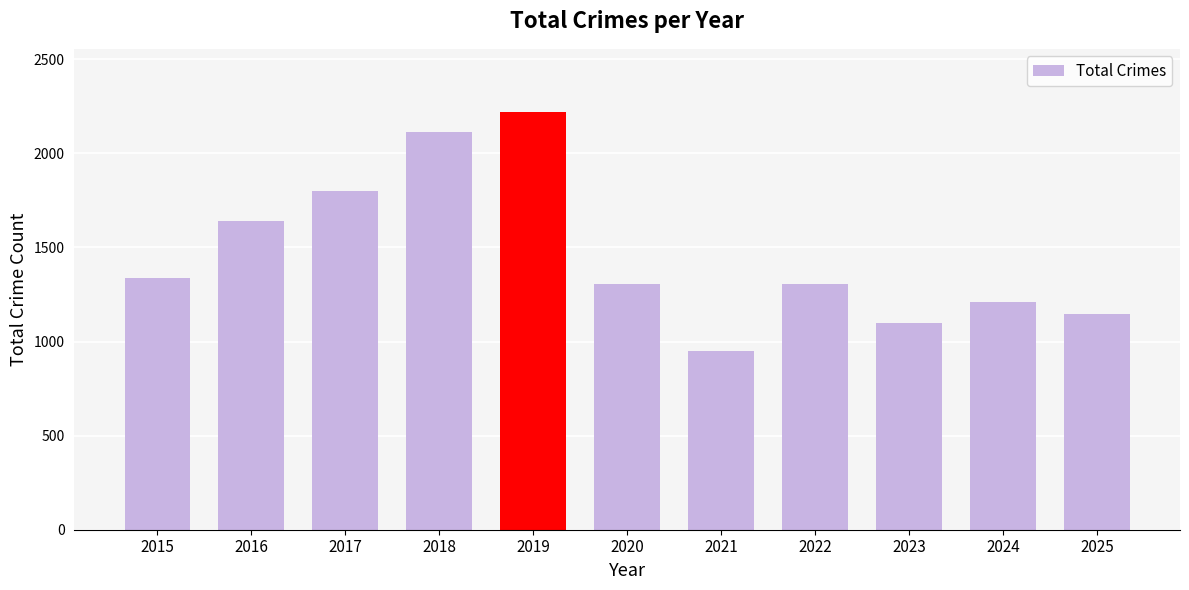

Is it true that the value at 2020 is 1306?

True